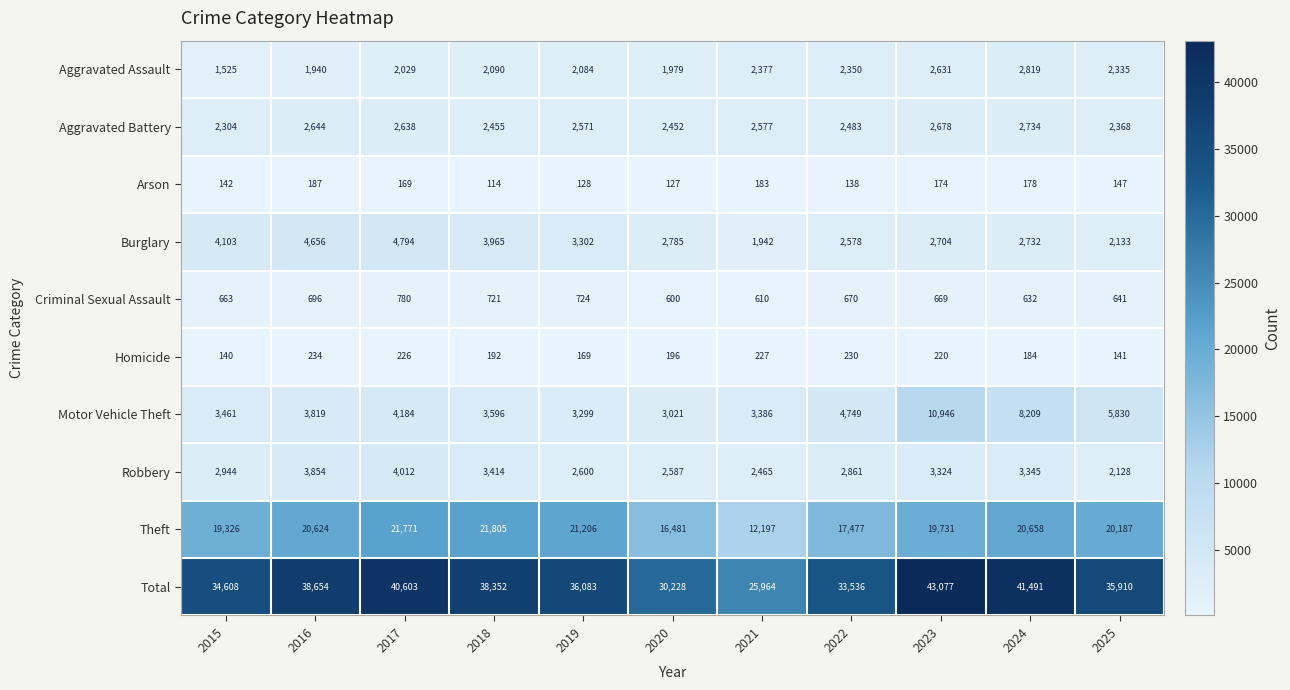

Which series changed the most between 2015 and 2025?

Motor Vehicle Theft